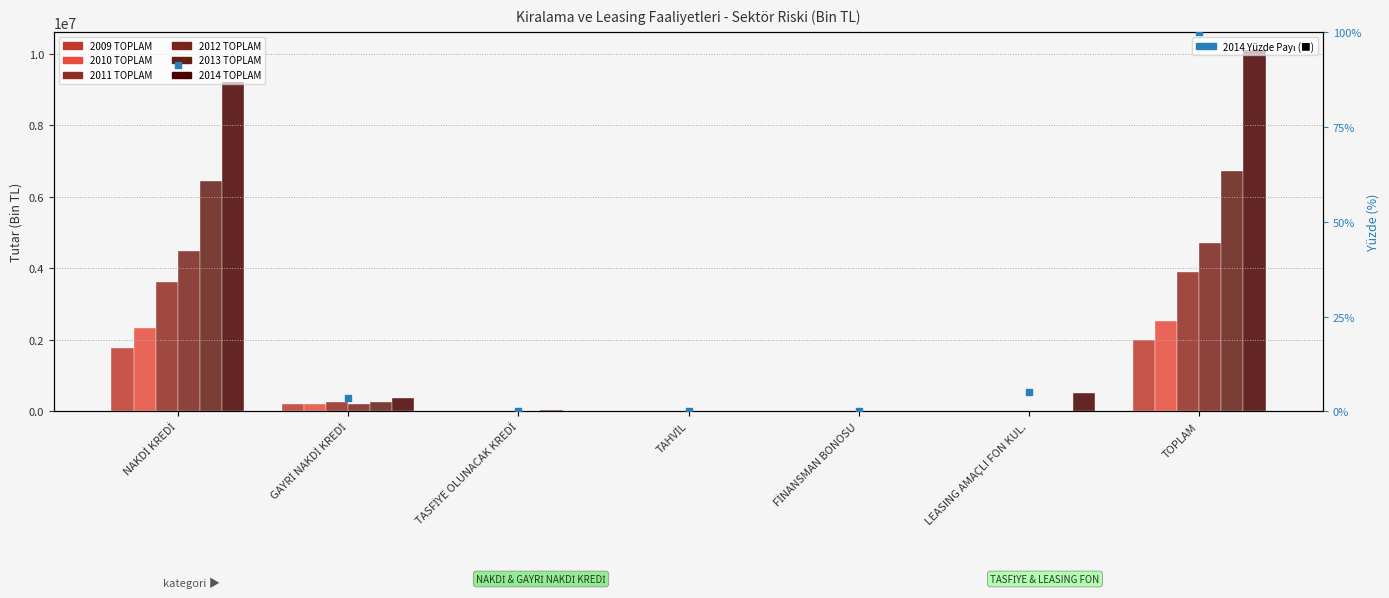

Which series reaches the maximum Y coordinate?

2014 TOPLAM